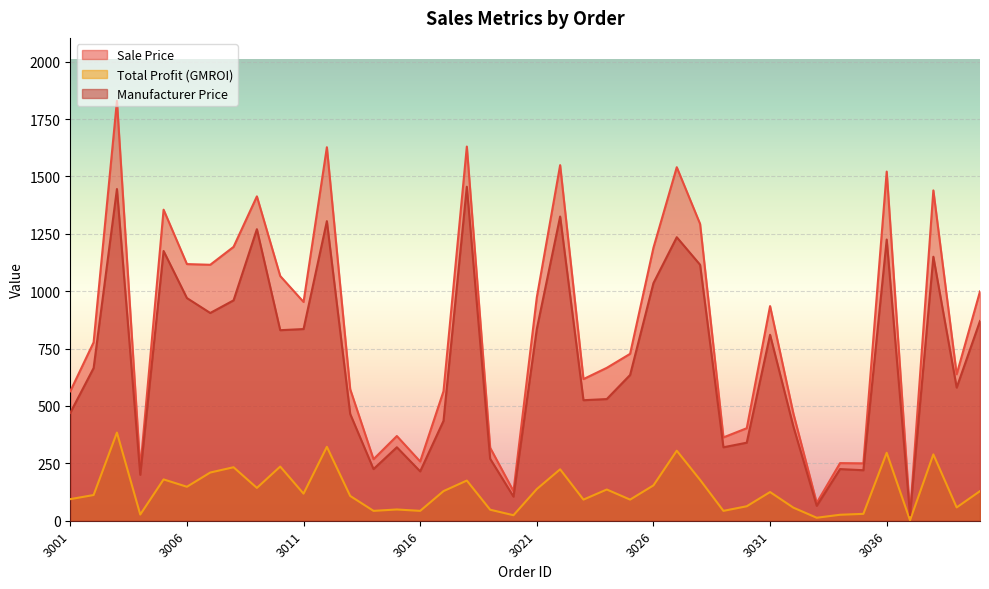

At which label does Total Profit (GMROI) first exceed 125?

3003